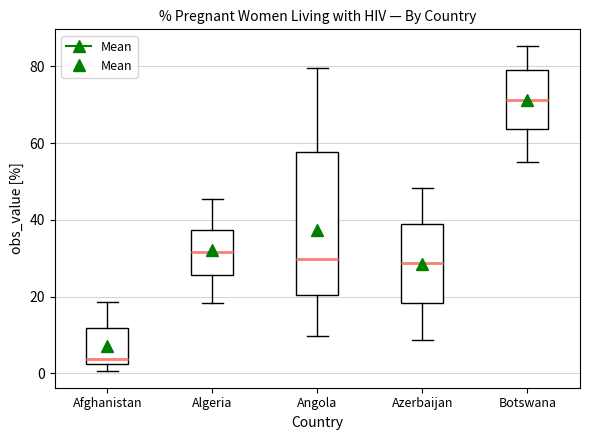

Reading left to right, transcribe this box plot: for each box, give where its median line is, the range the box spans, and where its two whiskers end, as read against the y-axis. The values are not printed on the chart, so give them approximately, as read against the axis.

Afghanistan: median 4, box 2 to 12, whiskers 0 to 18
Algeria: median 32, box 26 to 38, whiskers 18 to 46
Angola: median 30, box 20 to 58, whiskers 10 to 80
Azerbaijan: median 28, box 18 to 38, whiskers 8 to 48
Botswana: median 72, box 64 to 80, whiskers 56 to 86